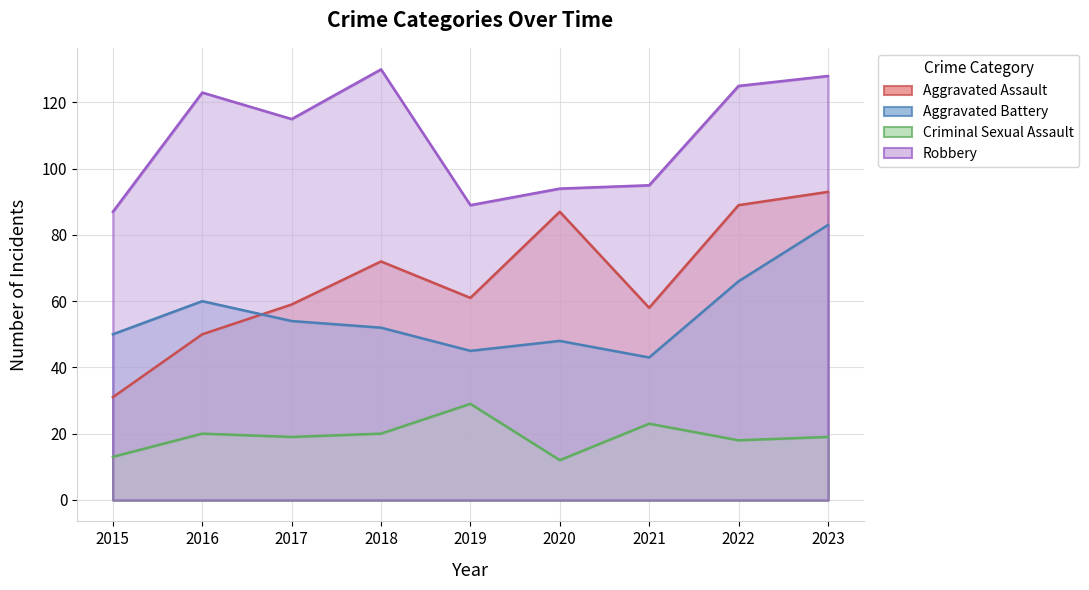

Rank the categories by Aggravated Assault value from highest to lowest.

2023, 2022, 2020, 2018, 2019, 2017, 2021, 2016, 2015